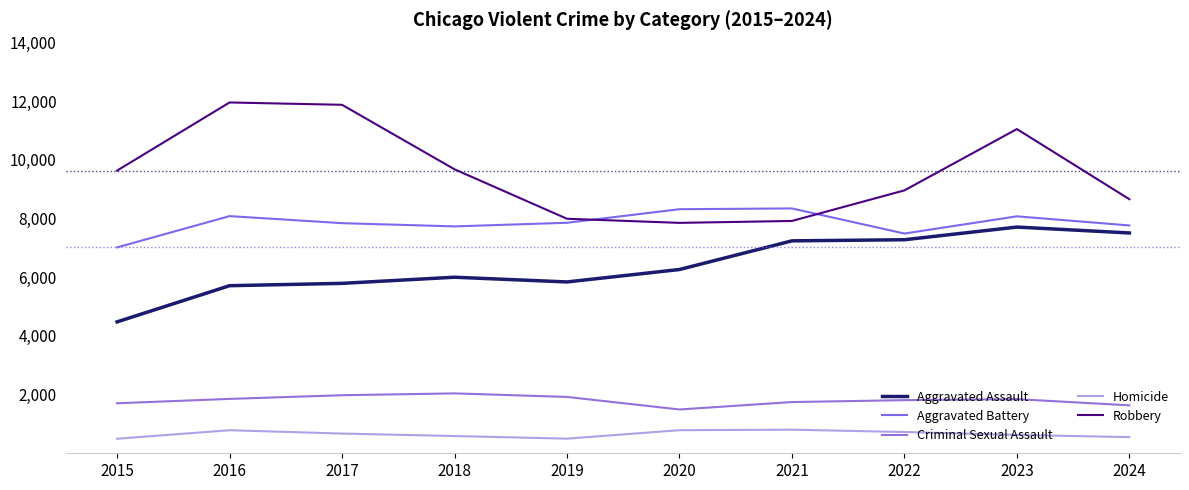

The value of Criminal Sexual Assault at 2017 is 3131. True or false?

False